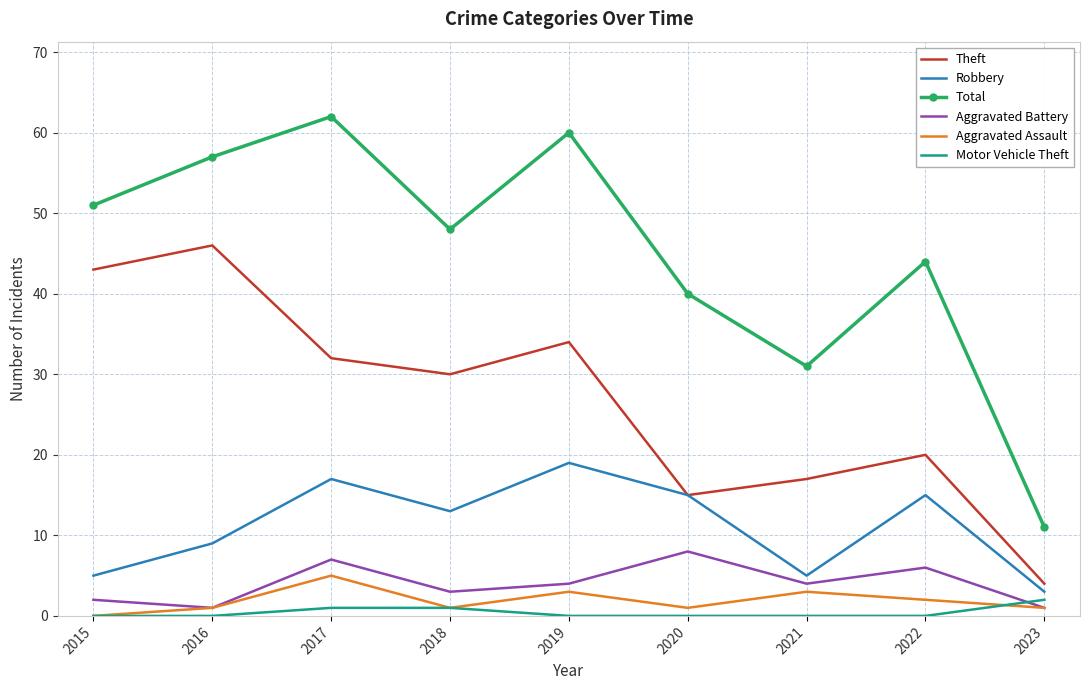

True or false: Theft has a value of 10 at 2015.

False